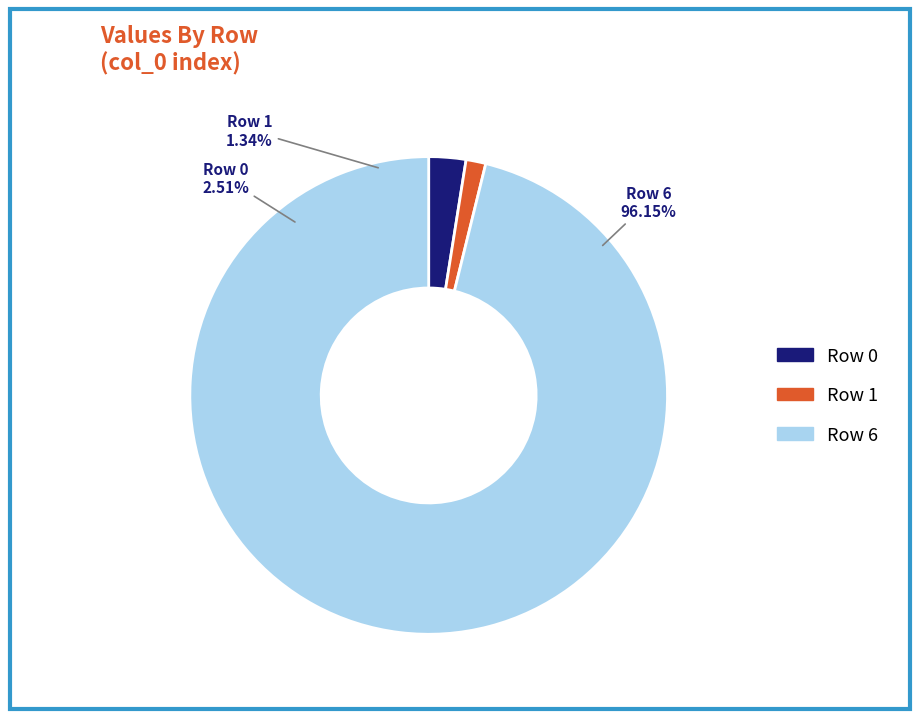

What is the smallest slice in the pie chart?

1